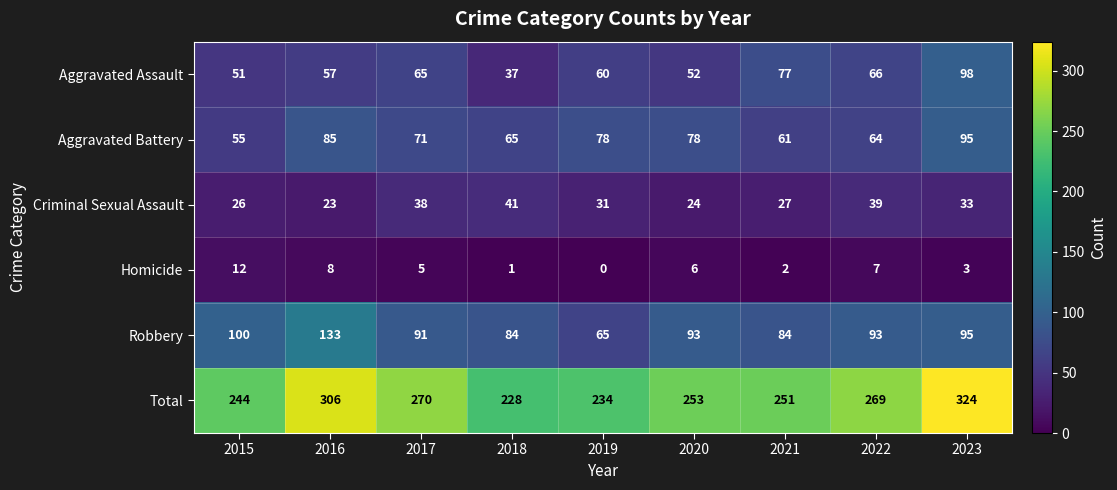

Where is Robbery nearest to the value 99?

2015